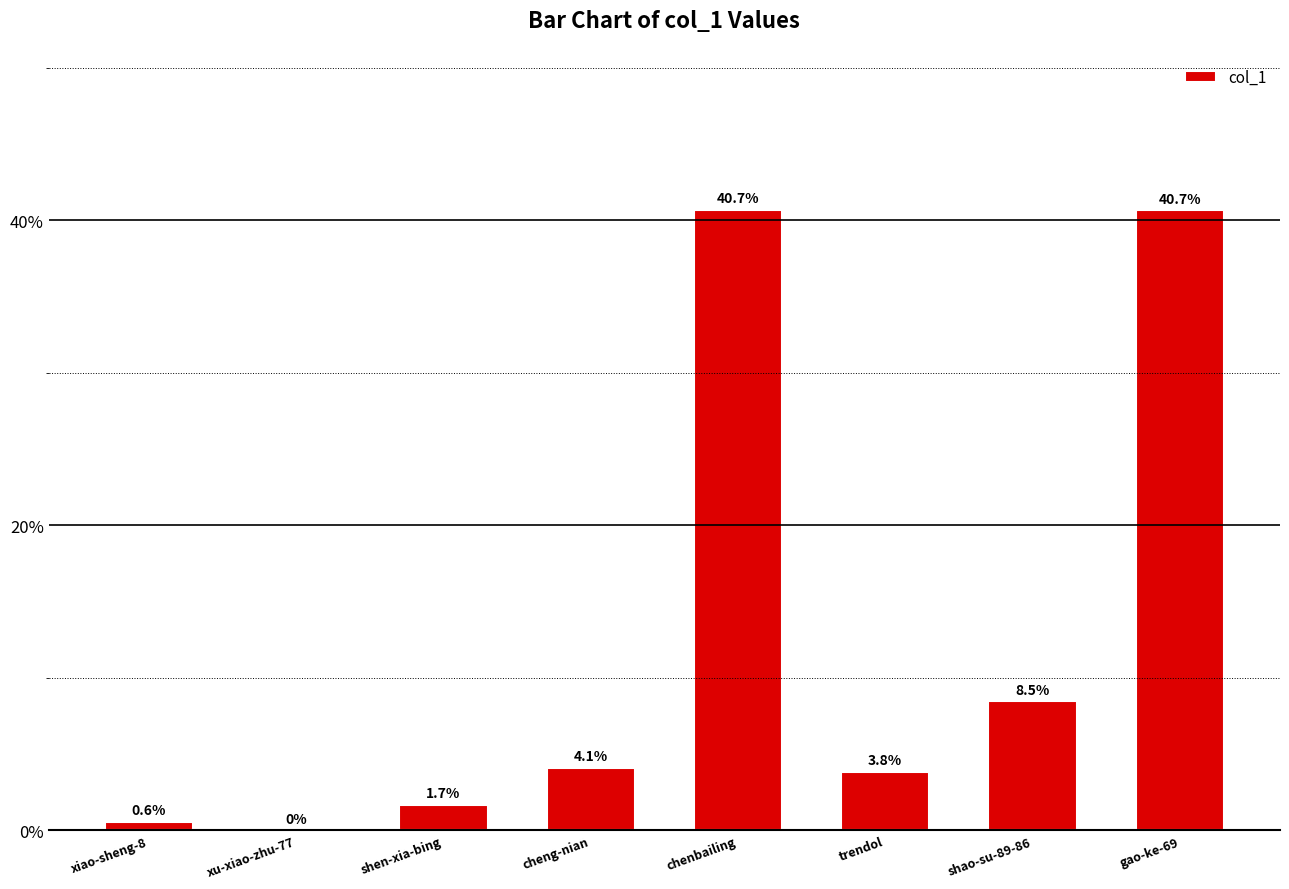

Is it true that the value at chenbailing is 40.7?

True